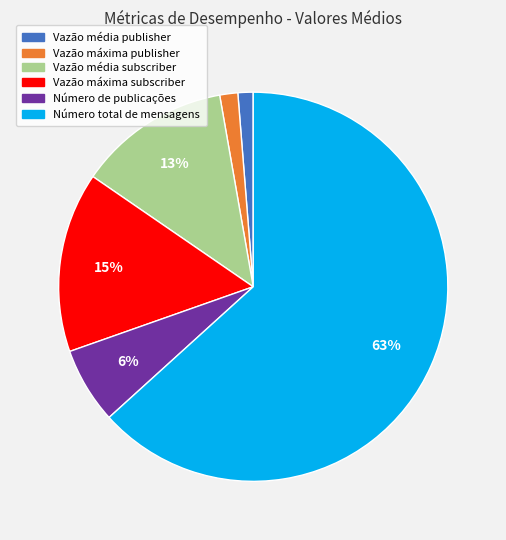

To the nearest percent, what is the average slice percentage?

17%